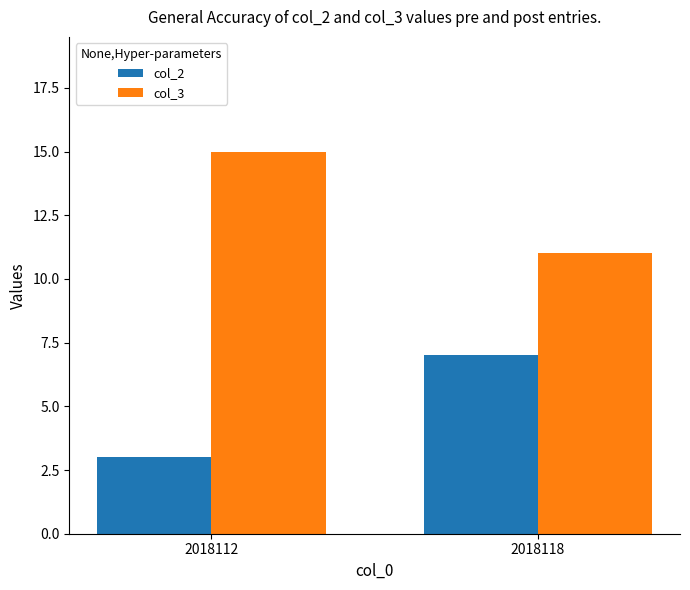

List the series in order of their peak value, highest first.

col_3, col_2